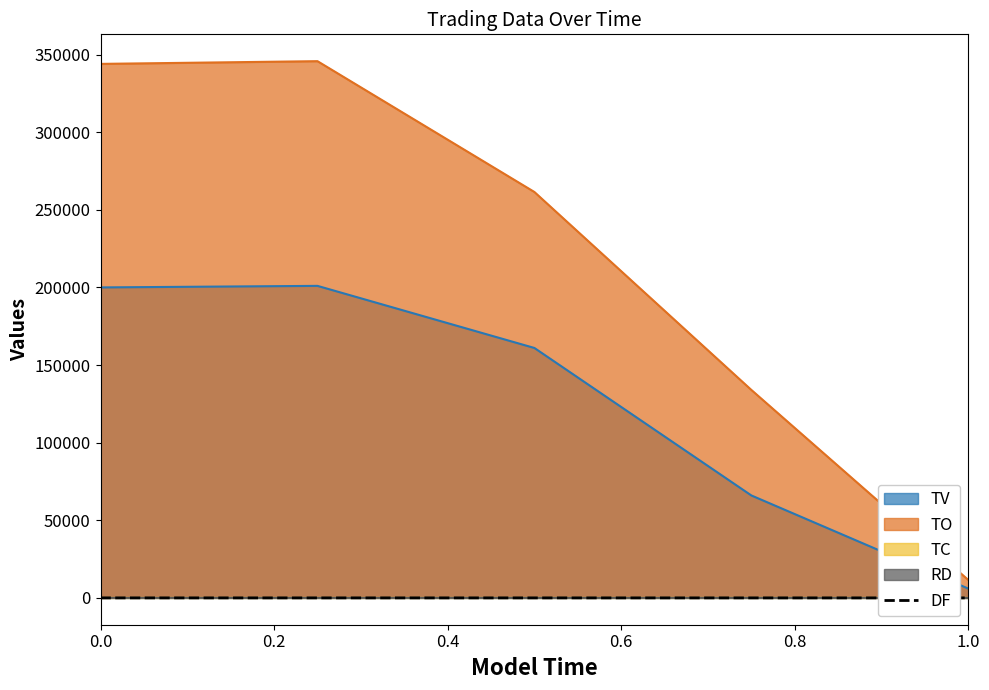

The chart shows a value of 0.1 at 0.0. True or false?

False